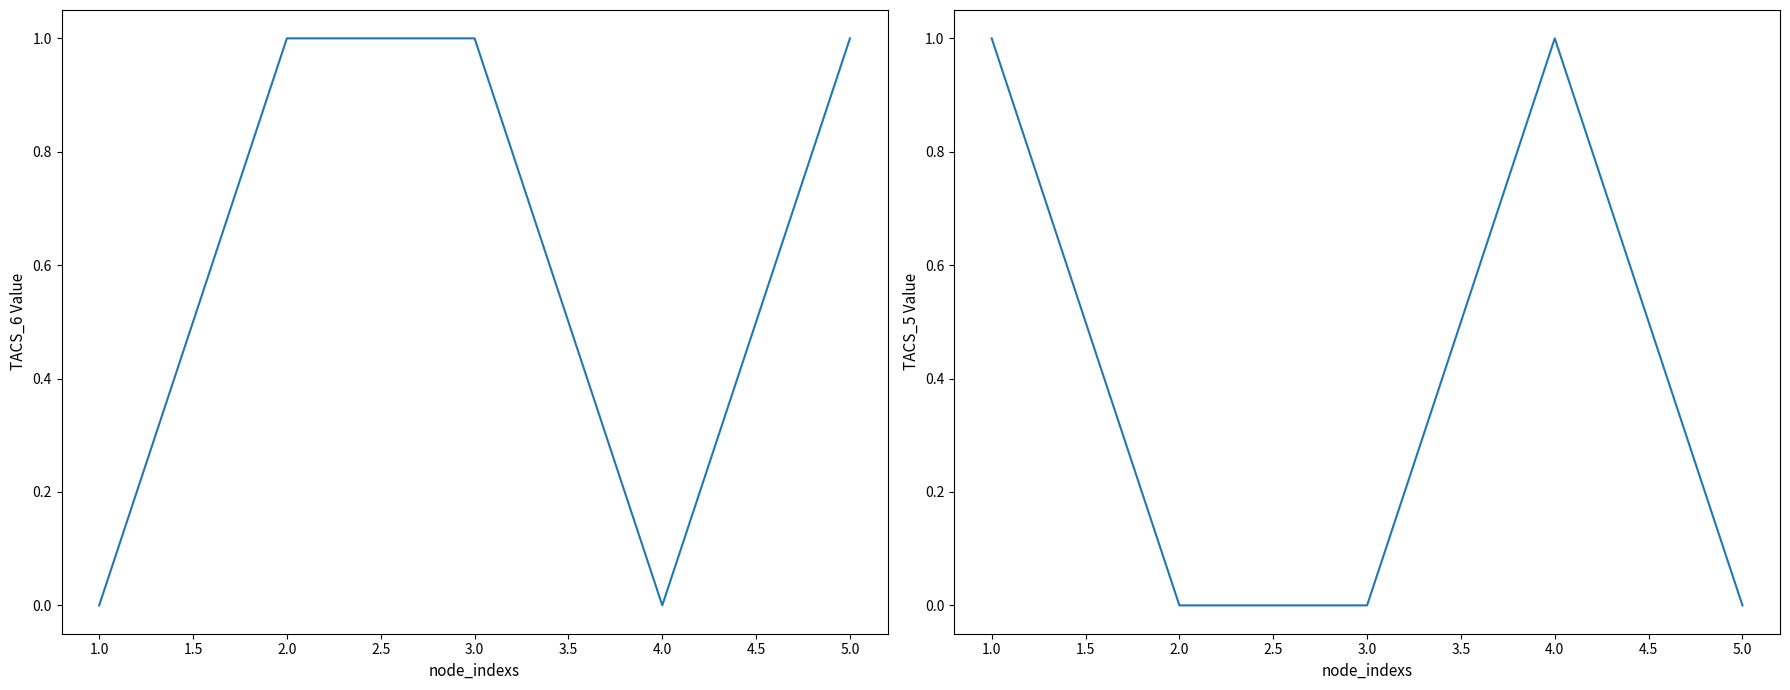

List the series in order of their overall mean, highest first.

TACS_6, TACS_5